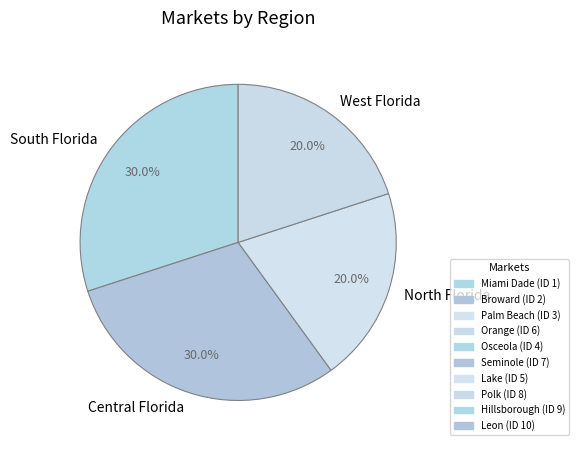

Is Central Florida the majority of the pie?

No